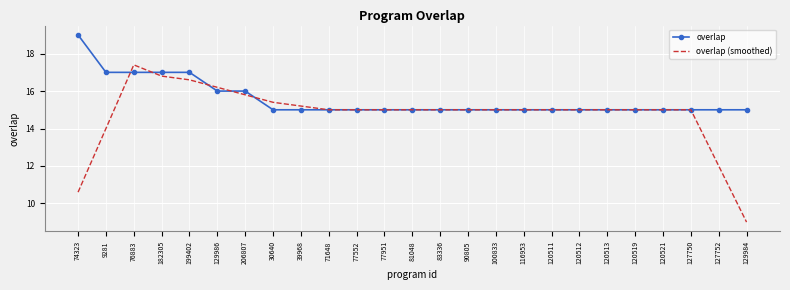

What is the sum of all overlap values?

389.0